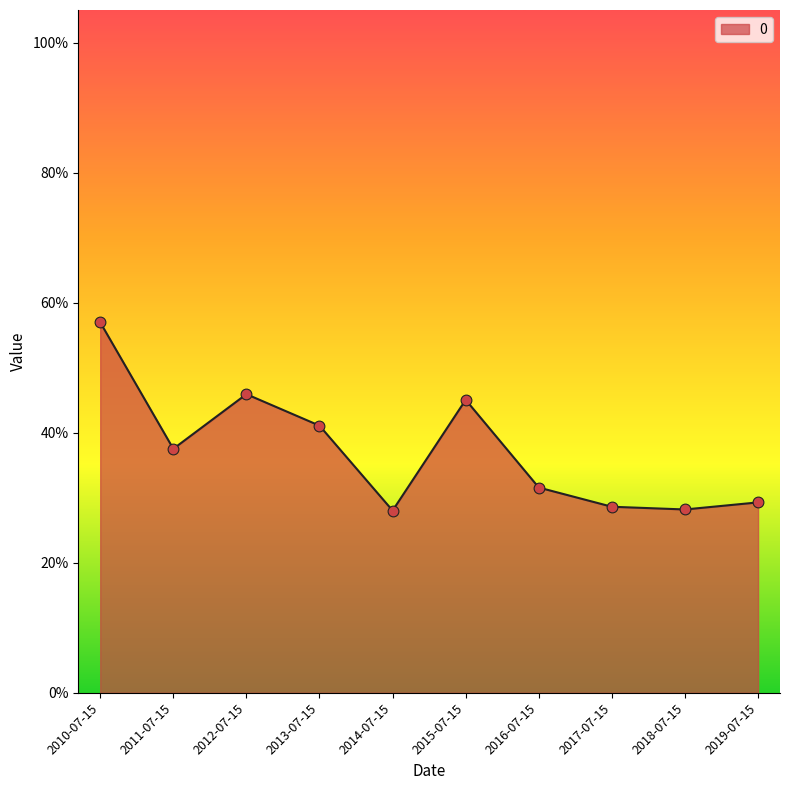

What is the change in value from 2012-07-15 to 2014-07-15?

-0.2